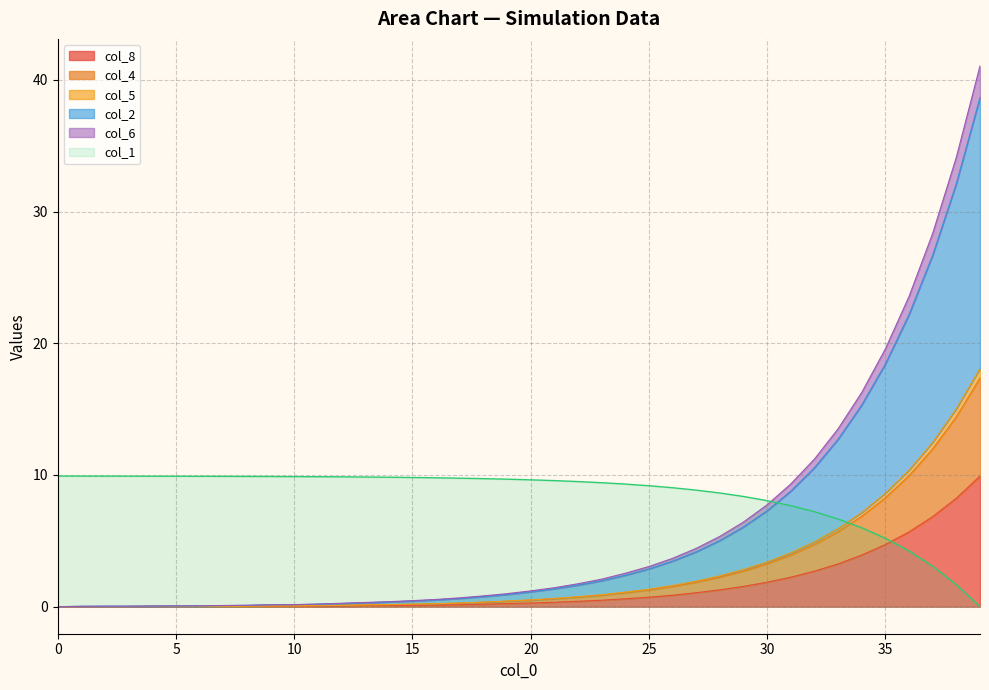

True or false: col_8 and col_1 cross at least once.

True